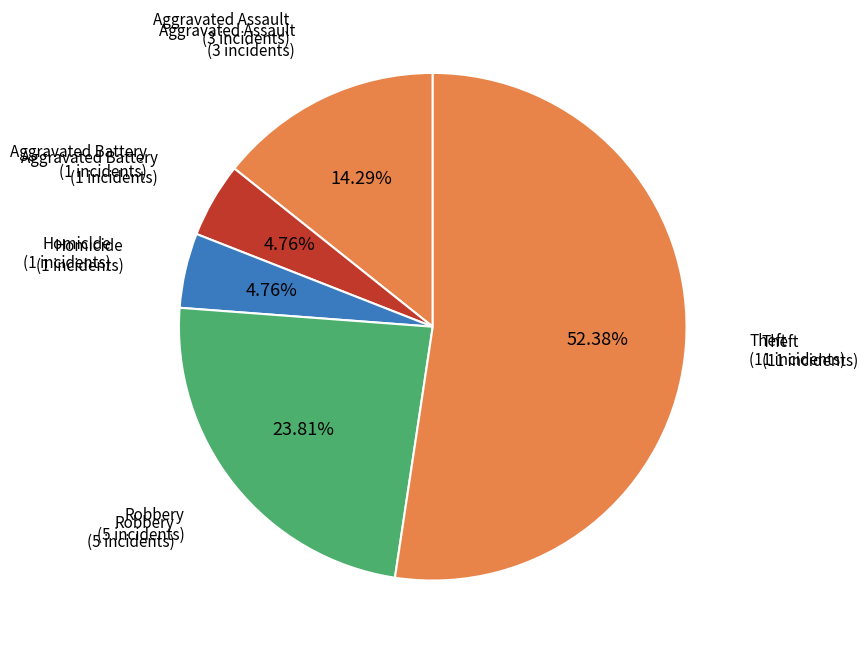

How many slices are in this pie chart?

5